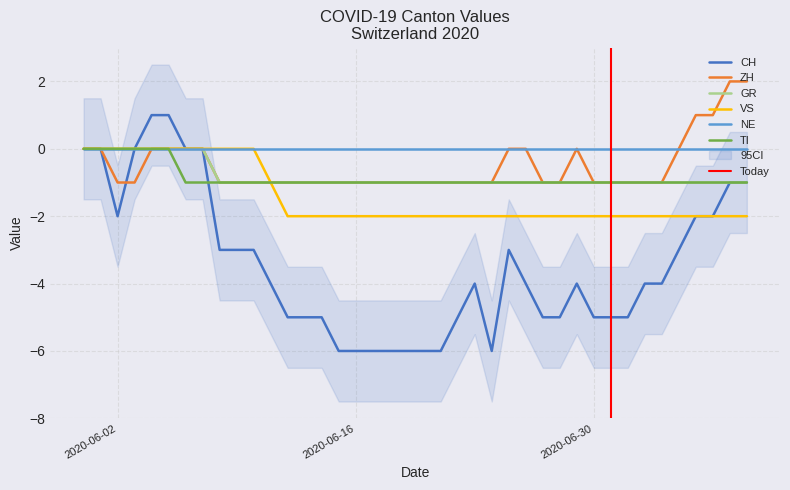

Which has a higher value, 2020-06-16 or 2020-06-14?

2020-06-14